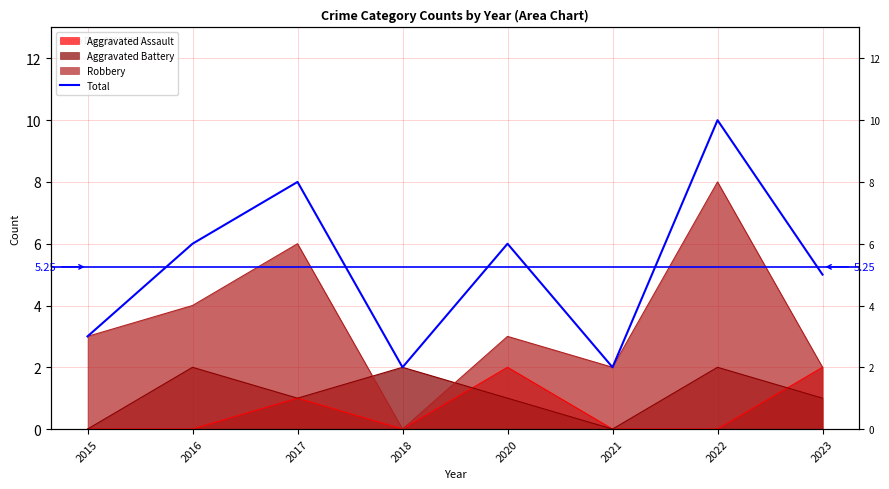

Which label corresponds to the largest value in the chart?

2022